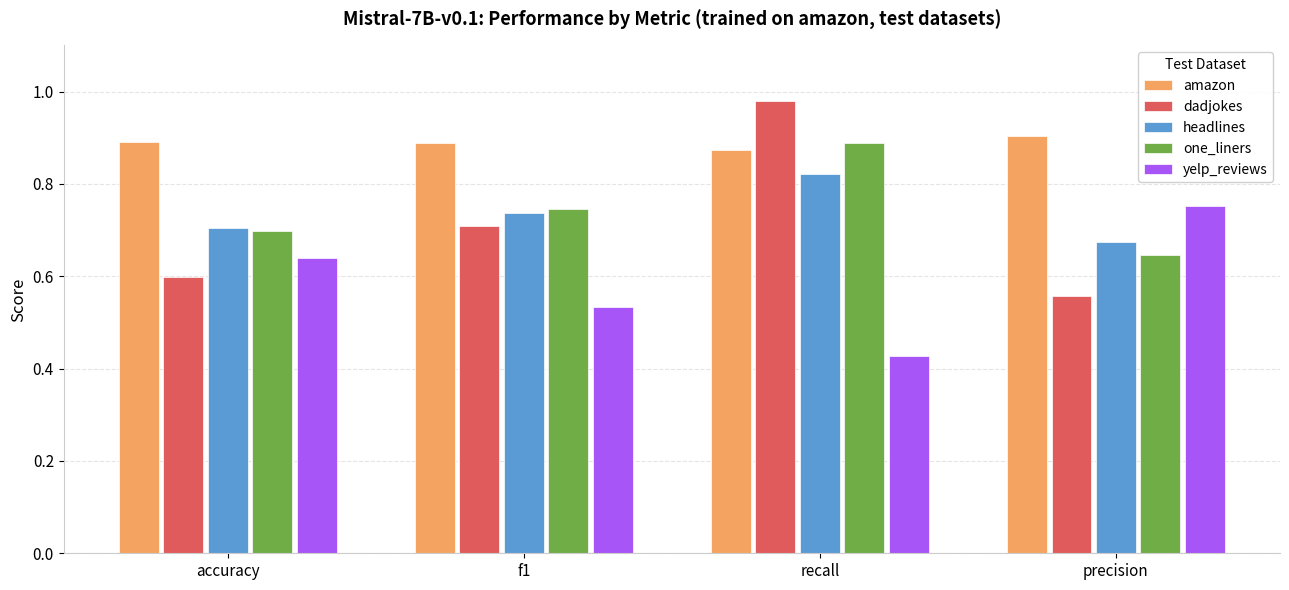

What is the total value across all series at precision?

3.5